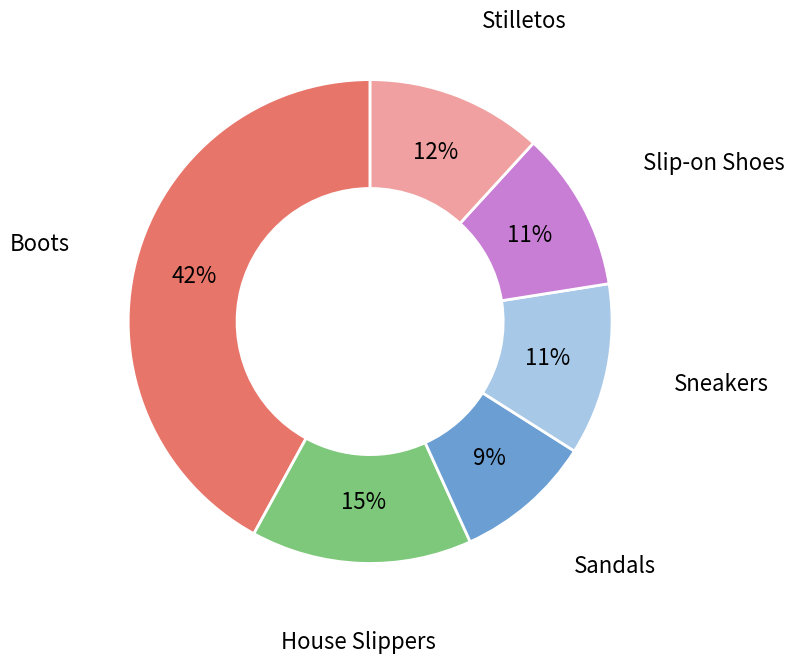

To the nearest percent, what portion does Sandals represent?

9%